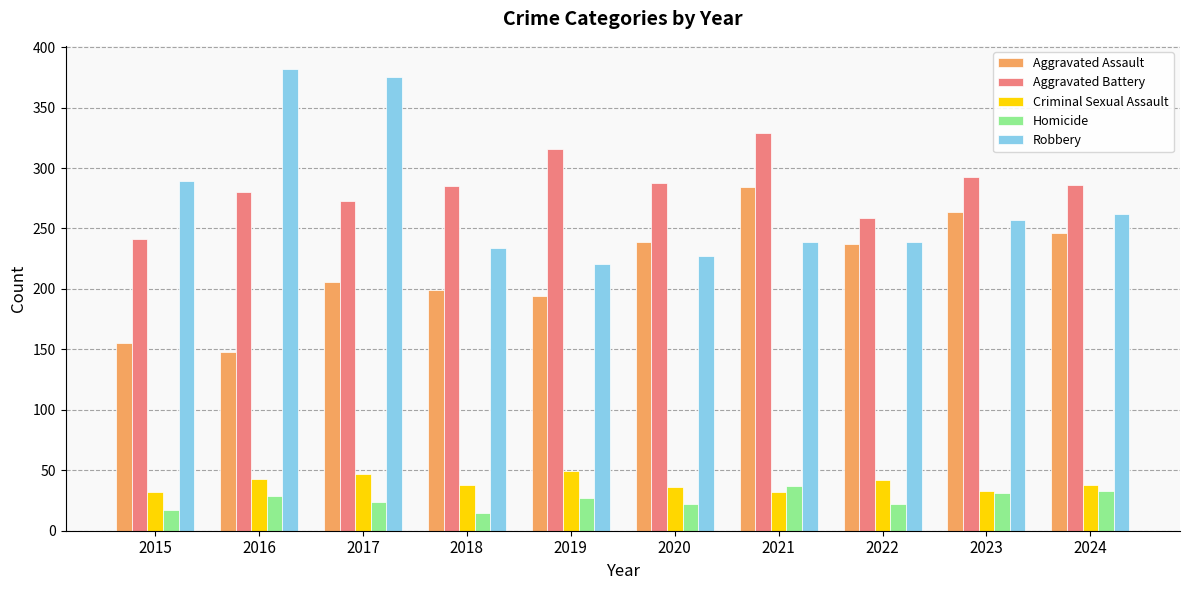

How many data points does each series have?

10